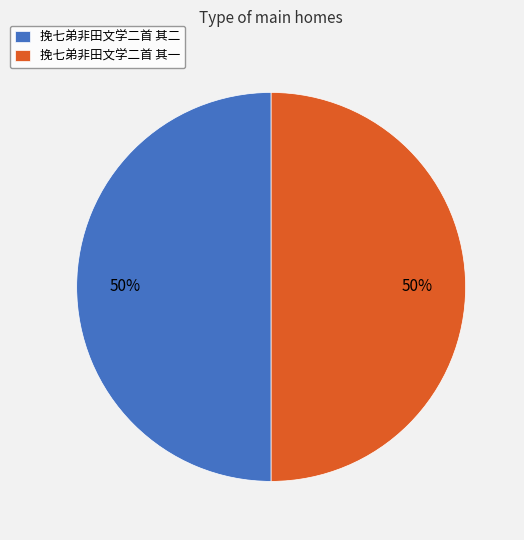

Count the number of slices in the pie.

2